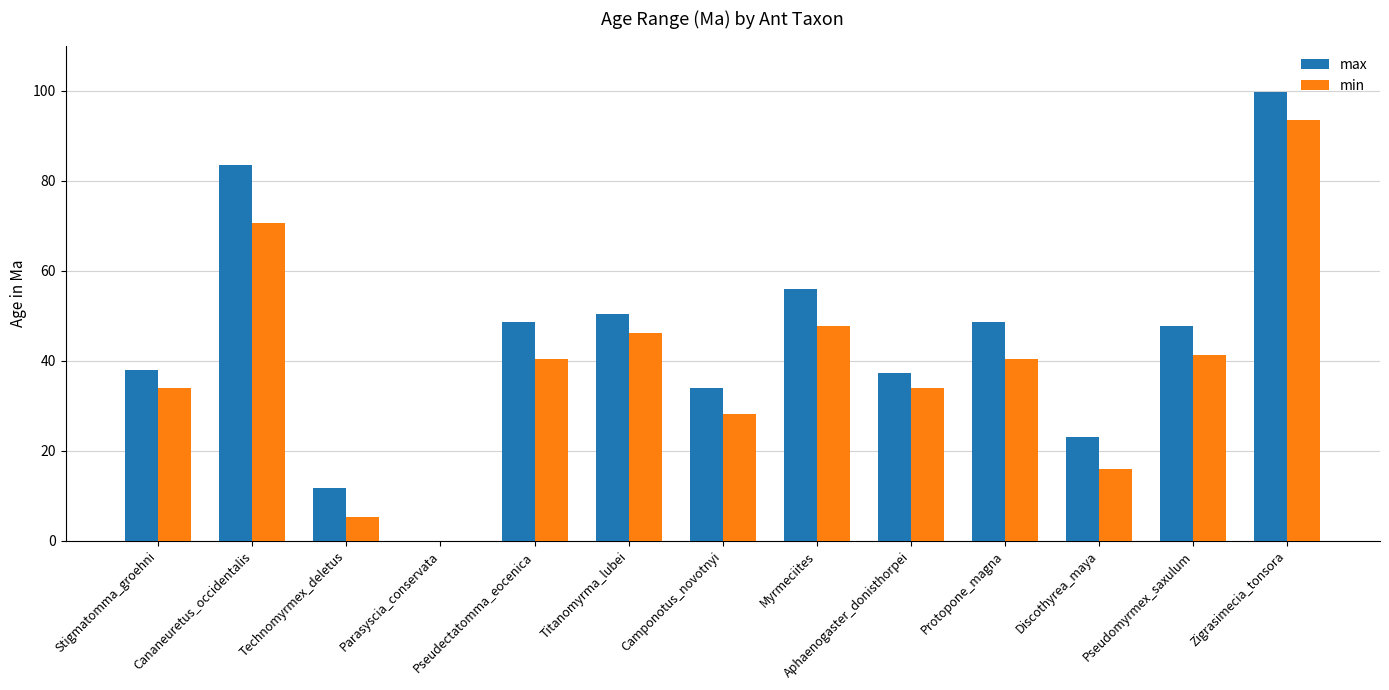

Between Cananeuretus_occidentalis and Protopone_magna, which series saw the biggest shift?

max